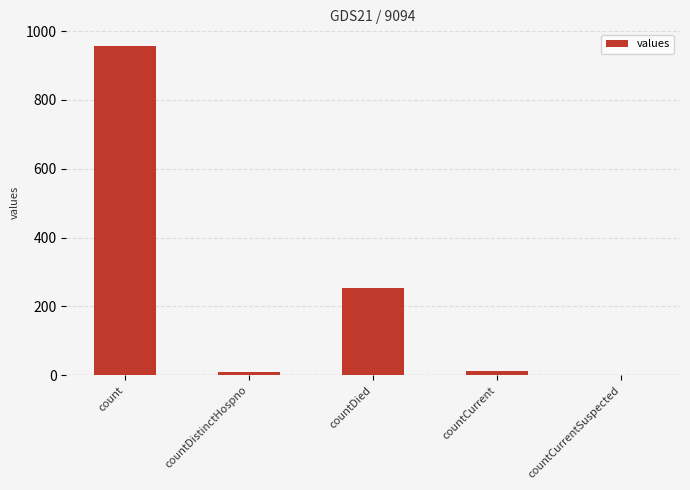

What is the sum of all values?

1231